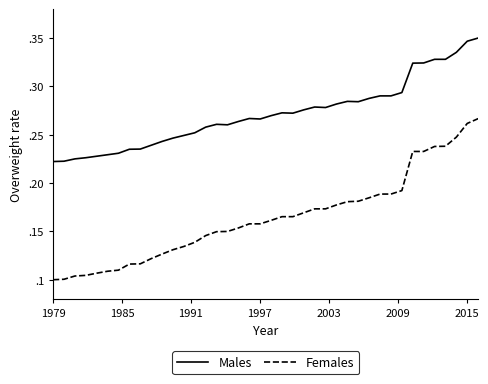

True or false: Females and Males intersect in this chart.

False